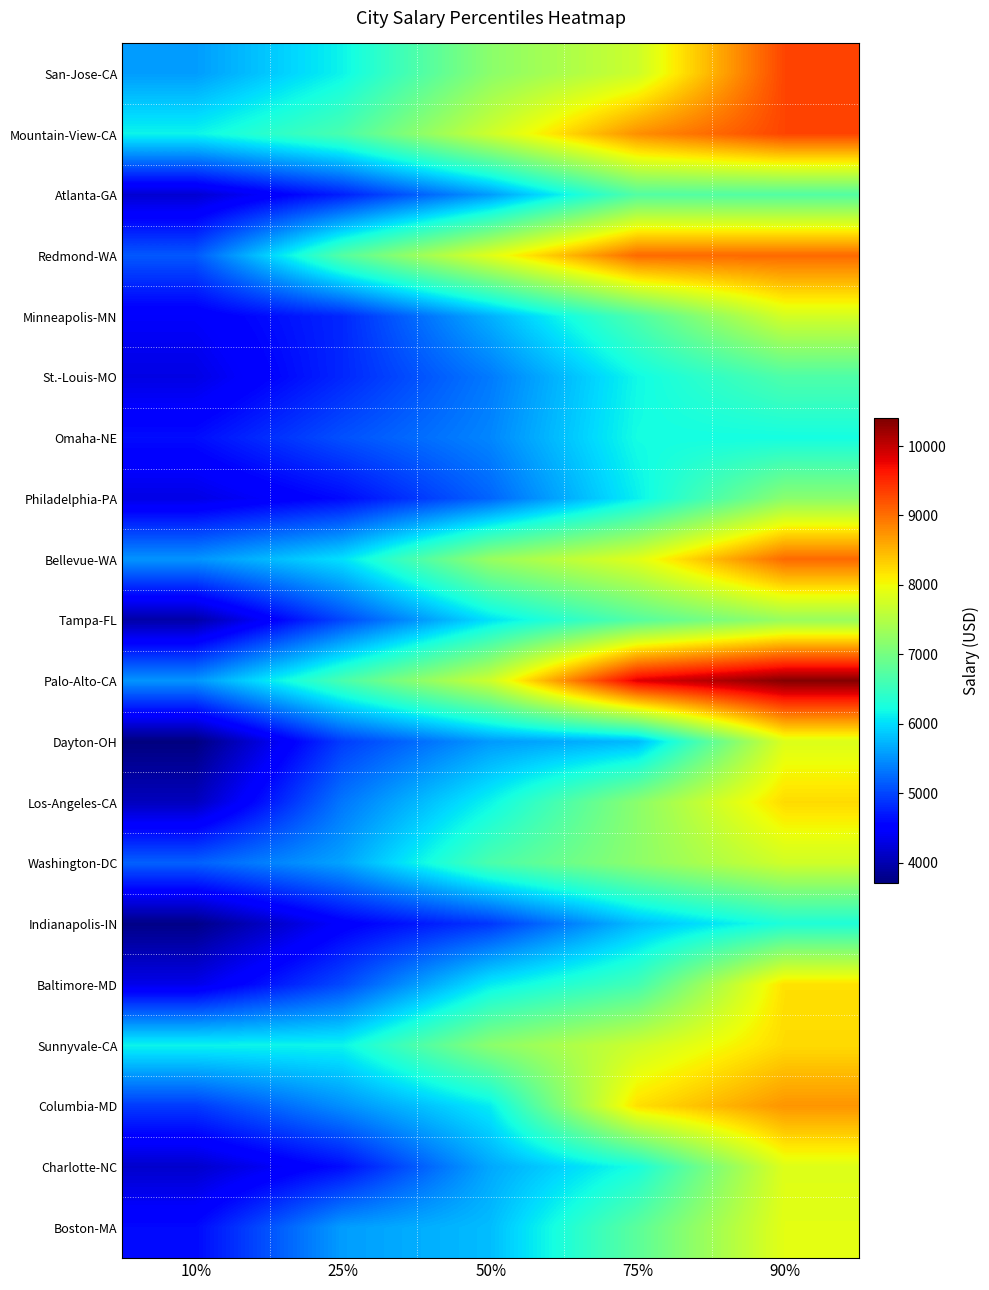

At how many categories does at least one series exceed 3859?

5